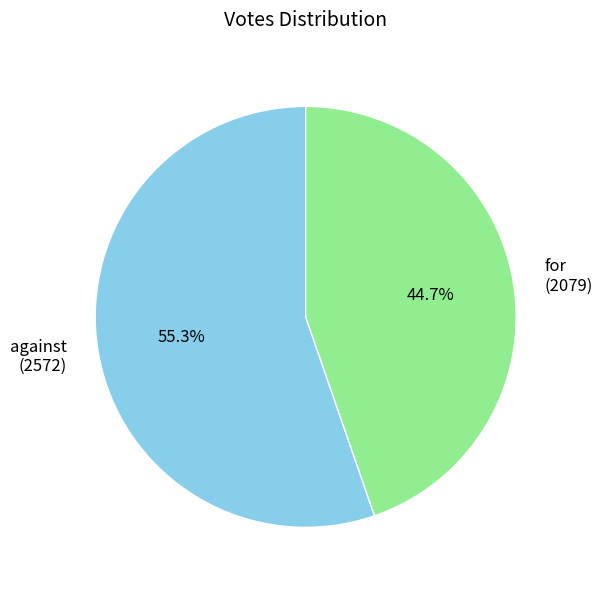

Is there a majority slice in this chart?

Yes